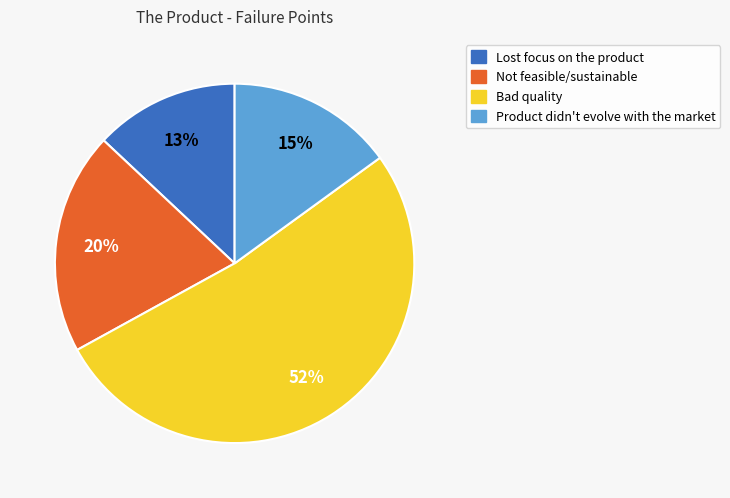

To the nearest percent, what portion does Not feasible/sustainable represent?

20%